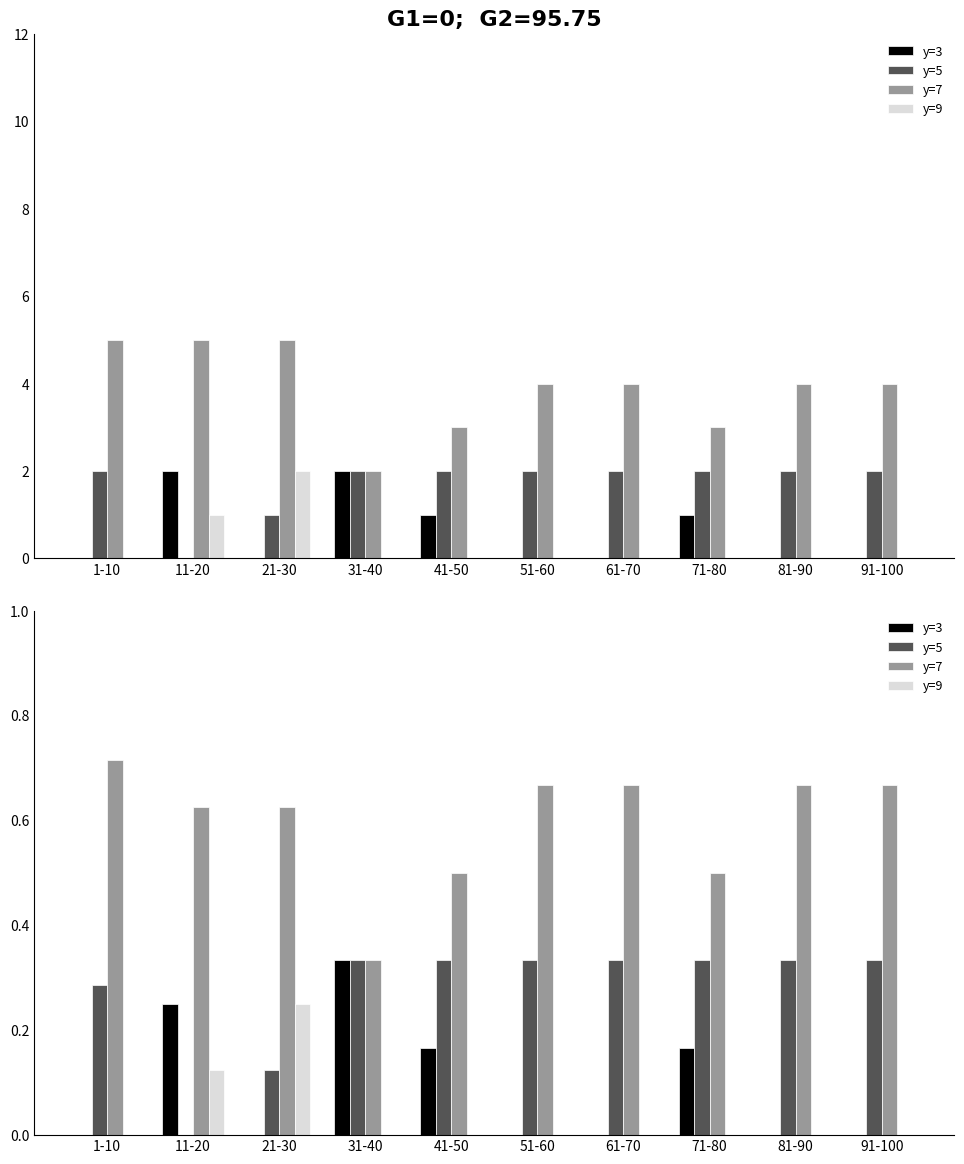

At how many categories does at least one series exceed 0?

10